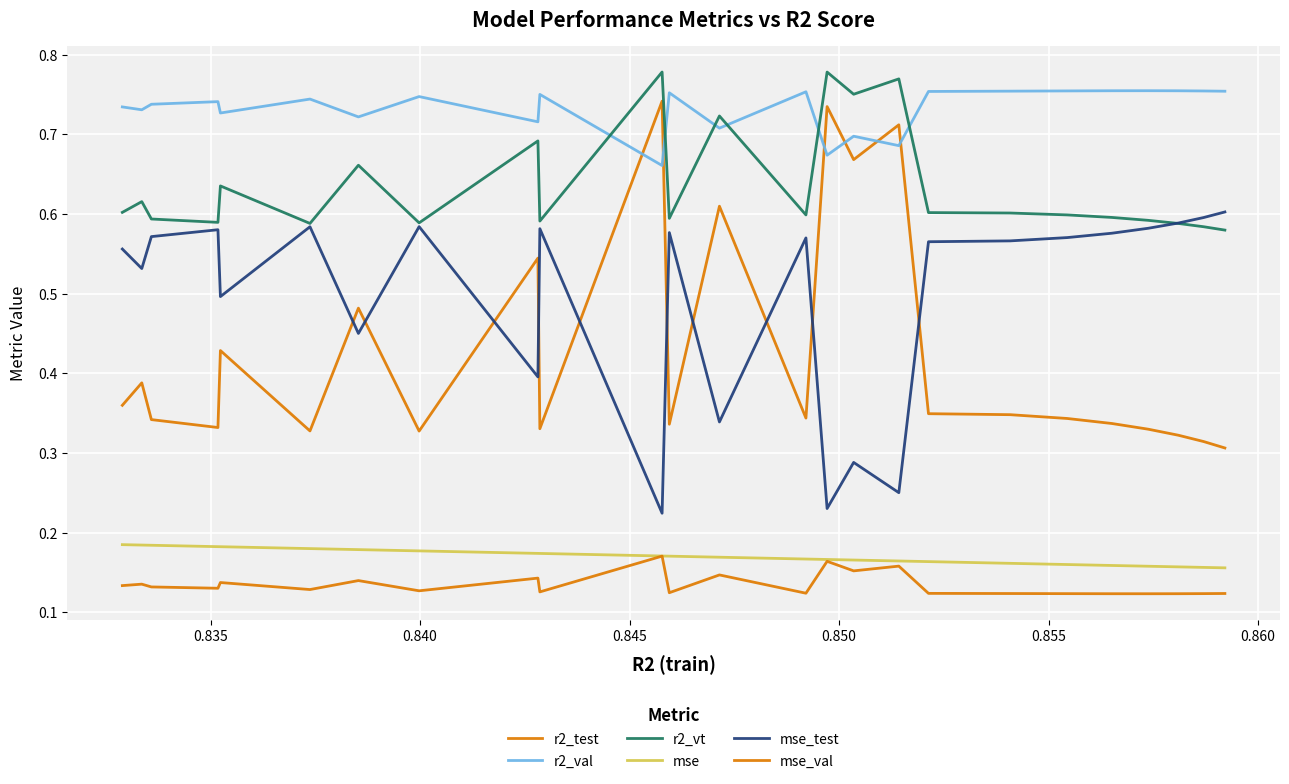

Which series has the largest total across all categories?

r2_val